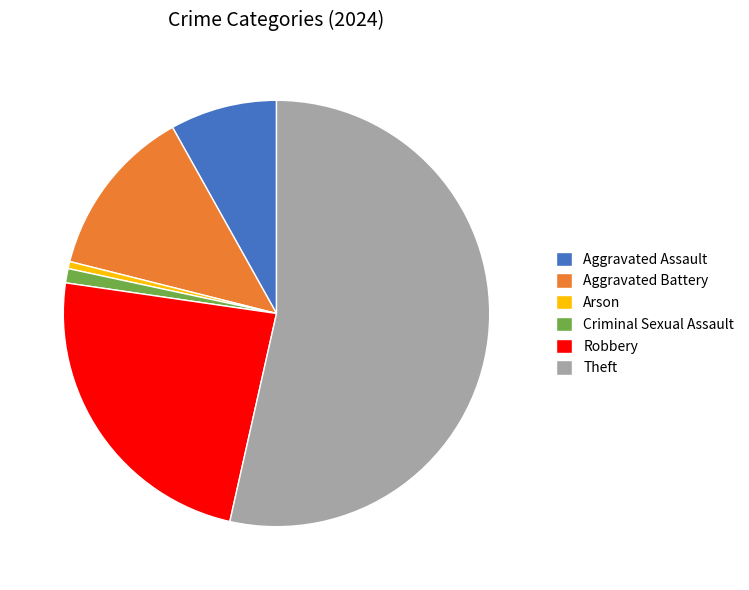

The Theft slice represents 54% of the pie. True or false?

True